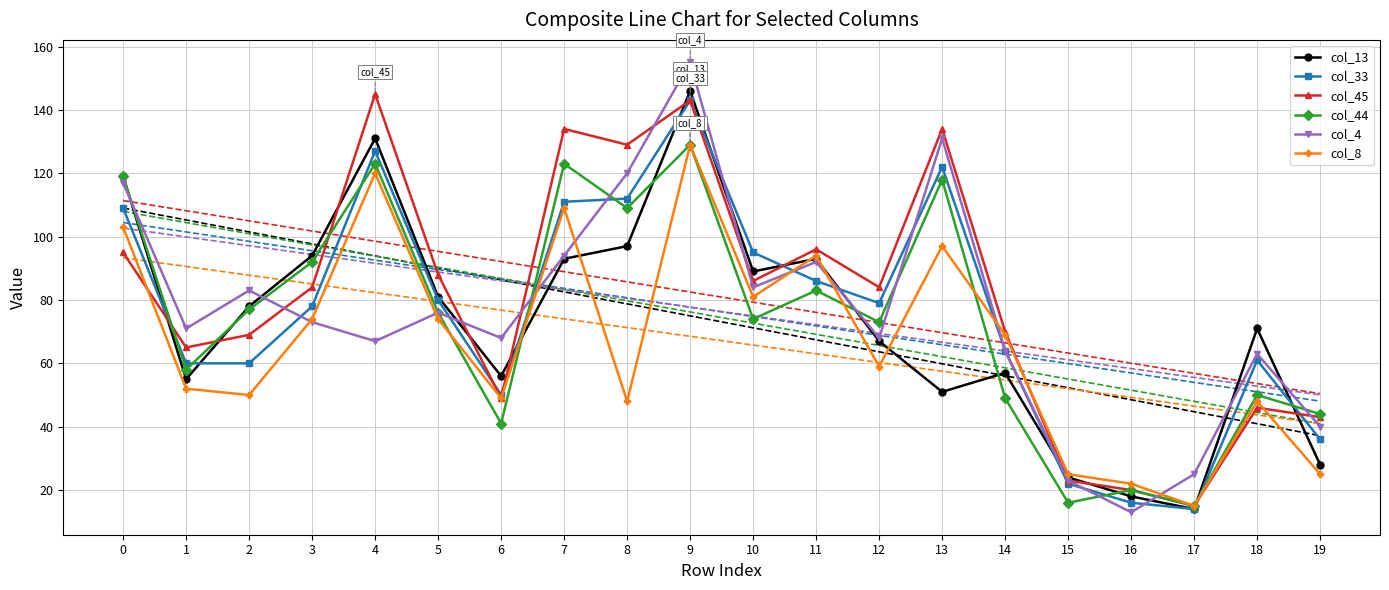

What is the difference between the highest and lowest values at 8?

81.0